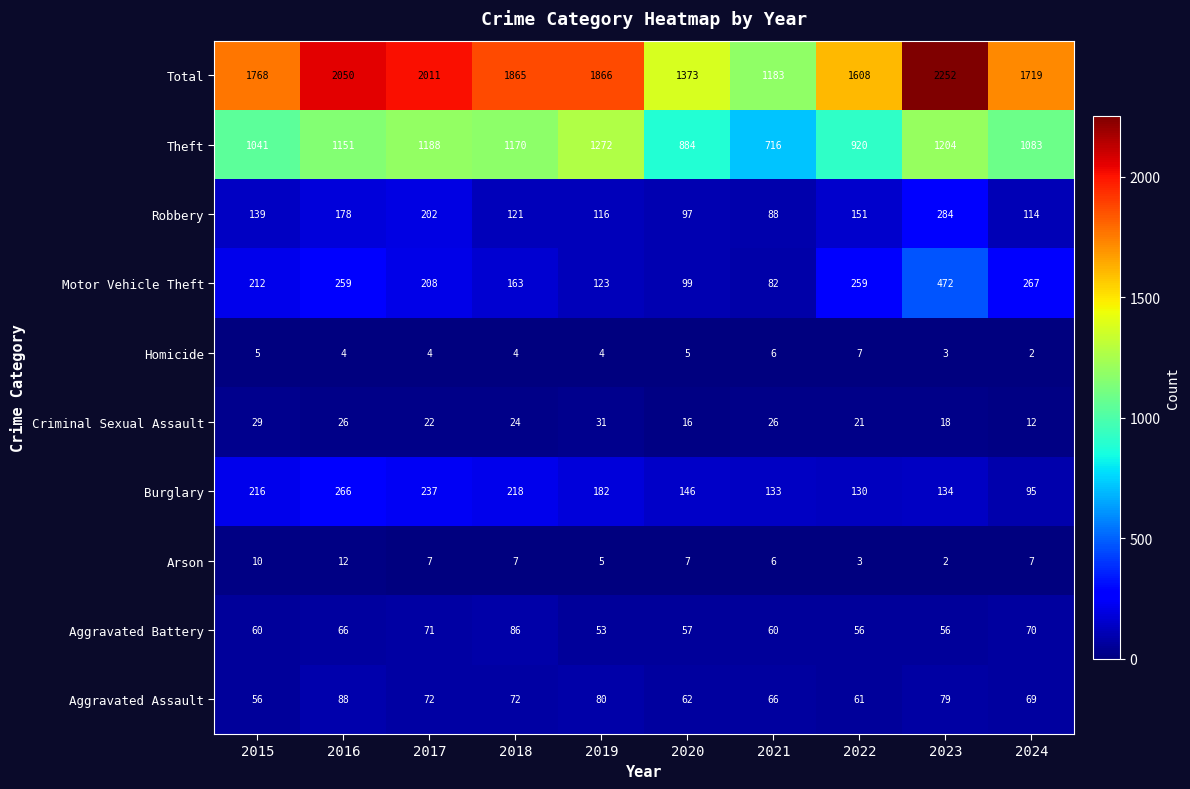

What value does the Aggravated Assault series have at 2018, to the nearest 10?

70